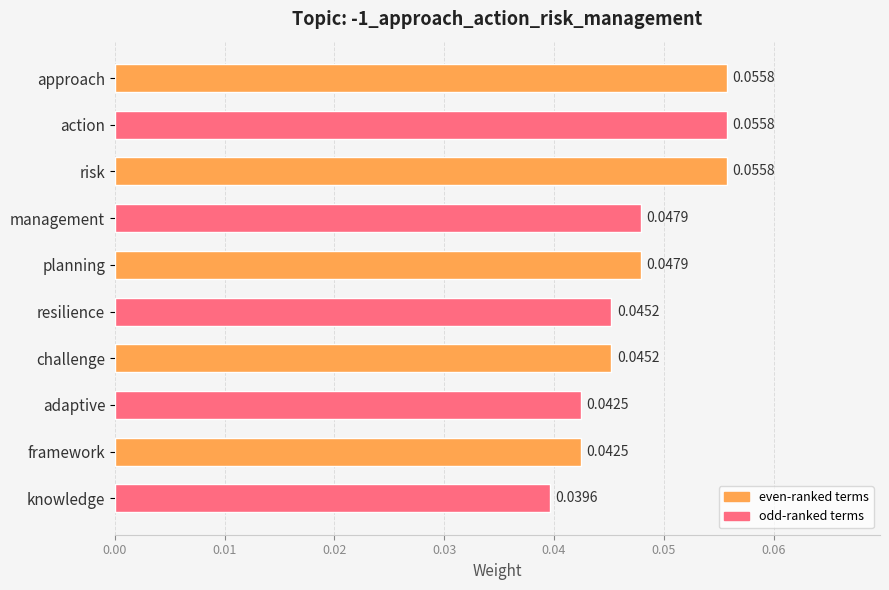

What is the label of the 3rd bar from the top?

risk